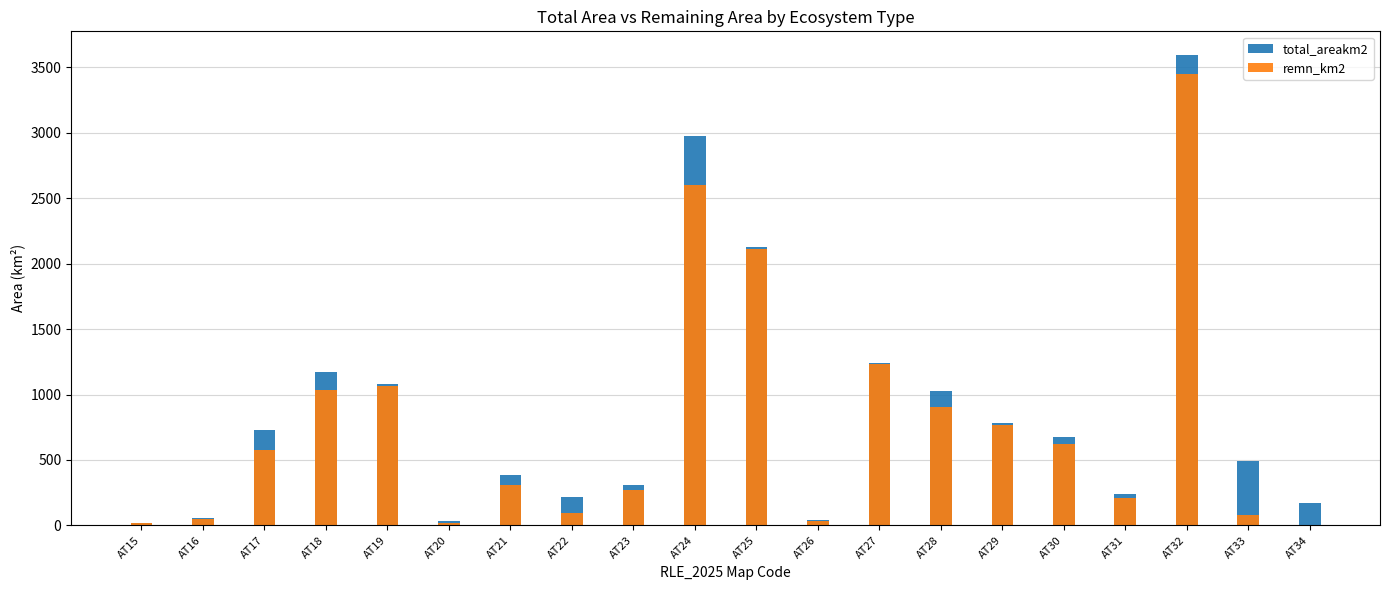

Rank the series by their average value, from lowest to highest.

remn_km2, total_areakm2